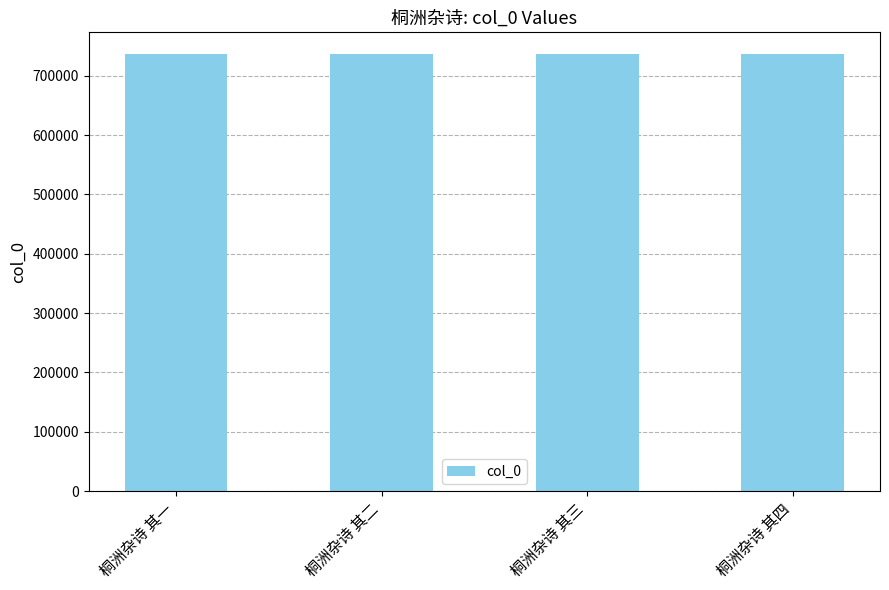

What is the smallest value displayed?

736402